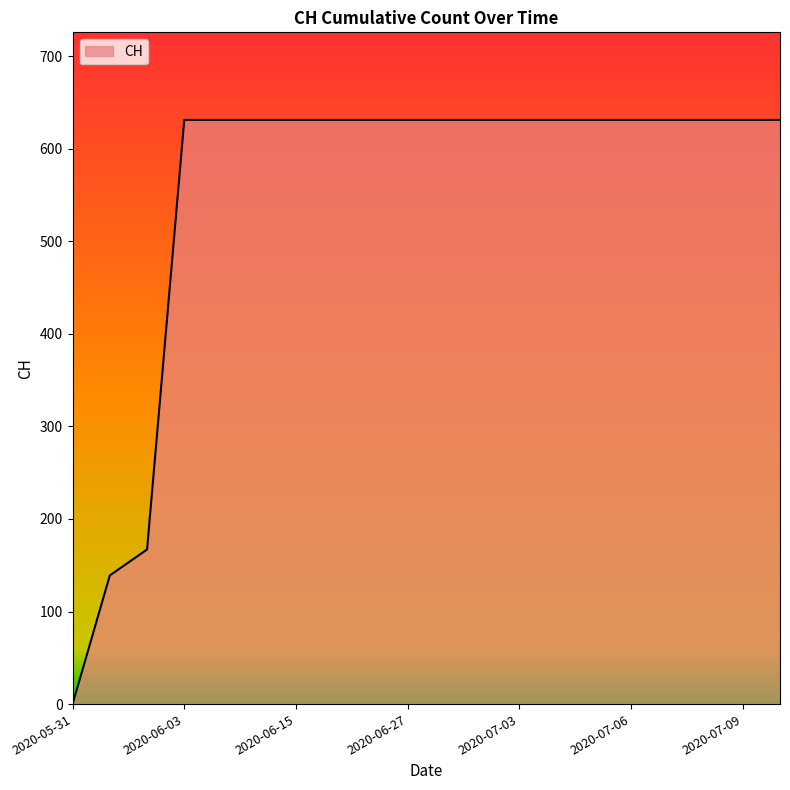

What is the difference between the maximum and minimum values?

631